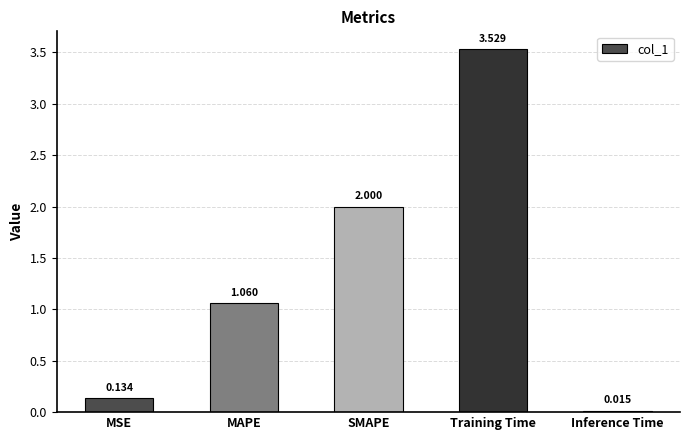

Which label corresponds to the largest value in the chart?

Training Time